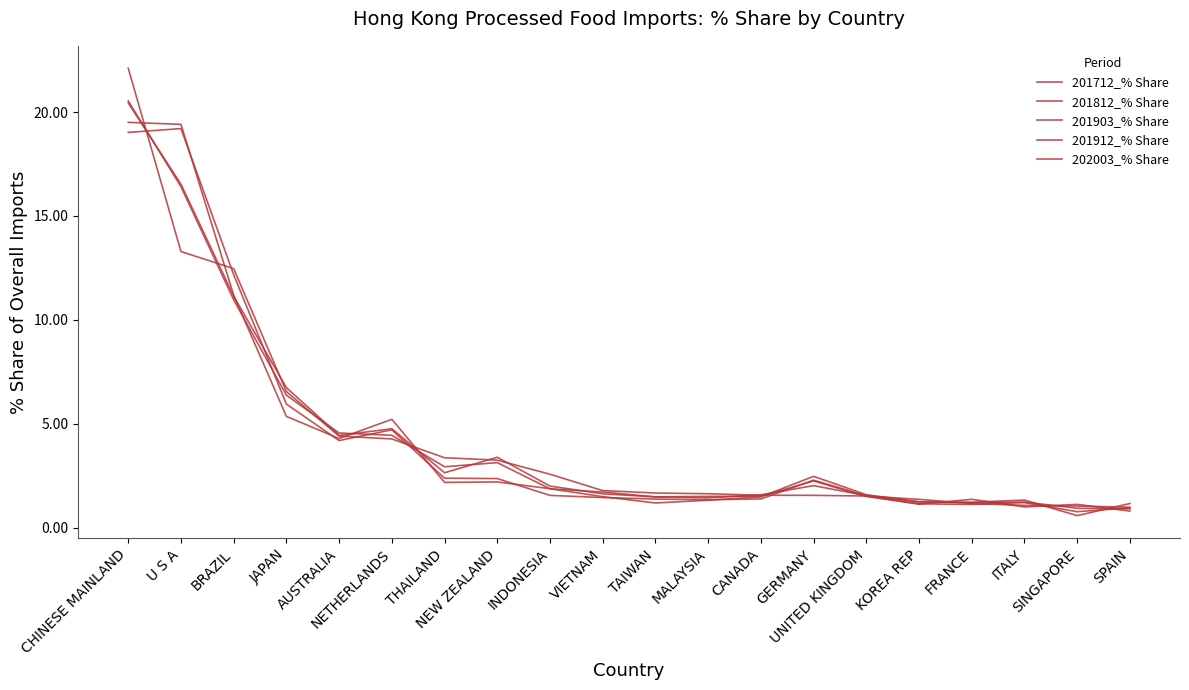

Which category has the highest value across all series?

CHINESE MAINLAND